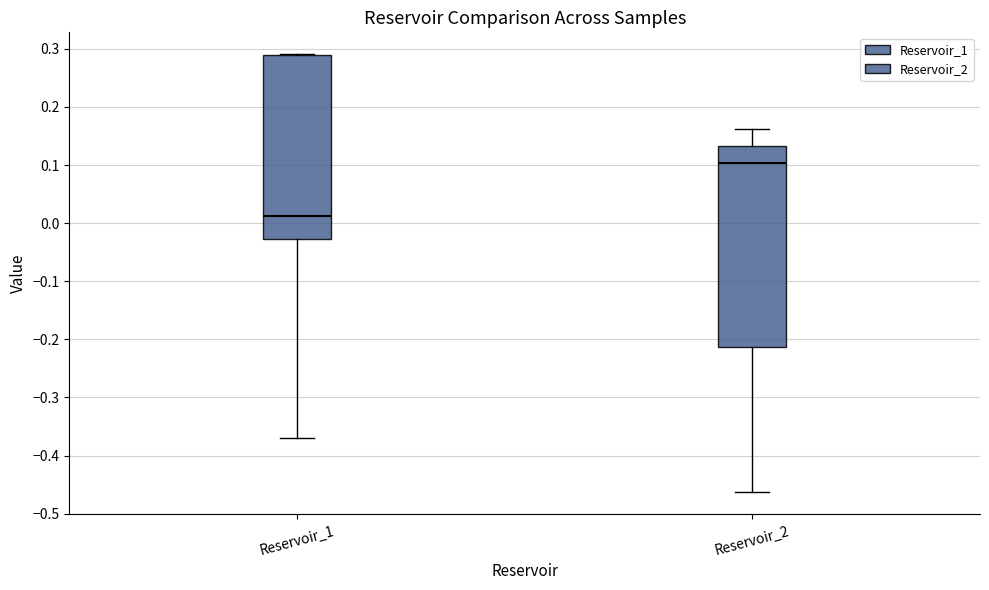

Which box is the tallest, from its lower edge to its upper edge?

Reservoir_2